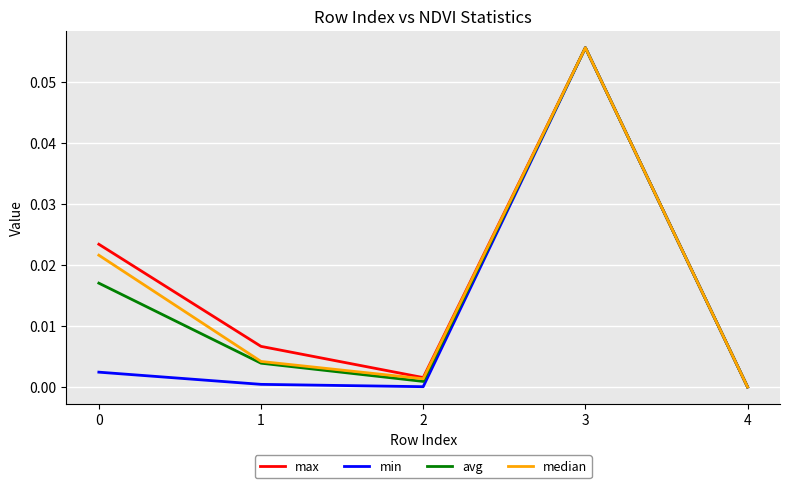

In avg, how many points are higher than both neighbors (excluding endpoints)?

1